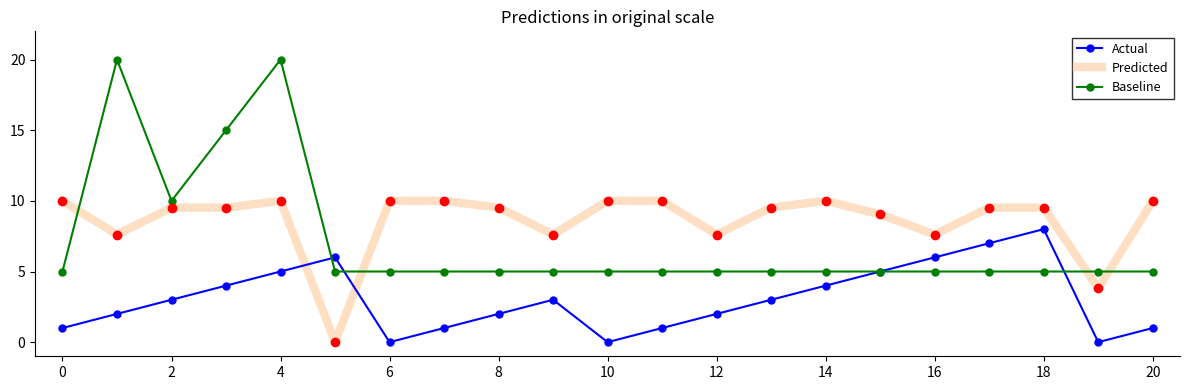

What is the highest value of the Predicted series?

10.0